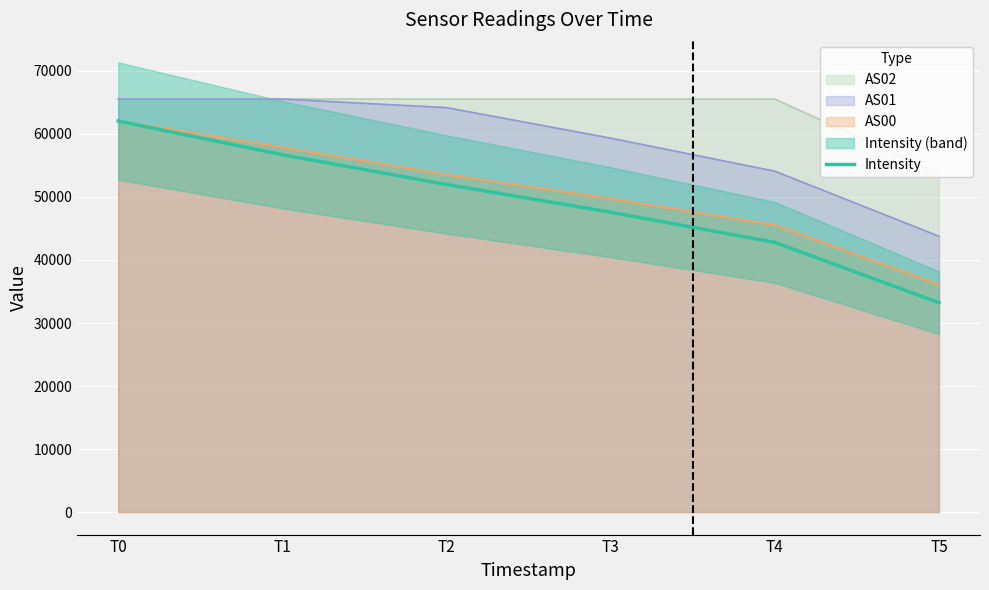

List the labels in order of value, smallest first.

T5, T4, T3, T2, T1, T0